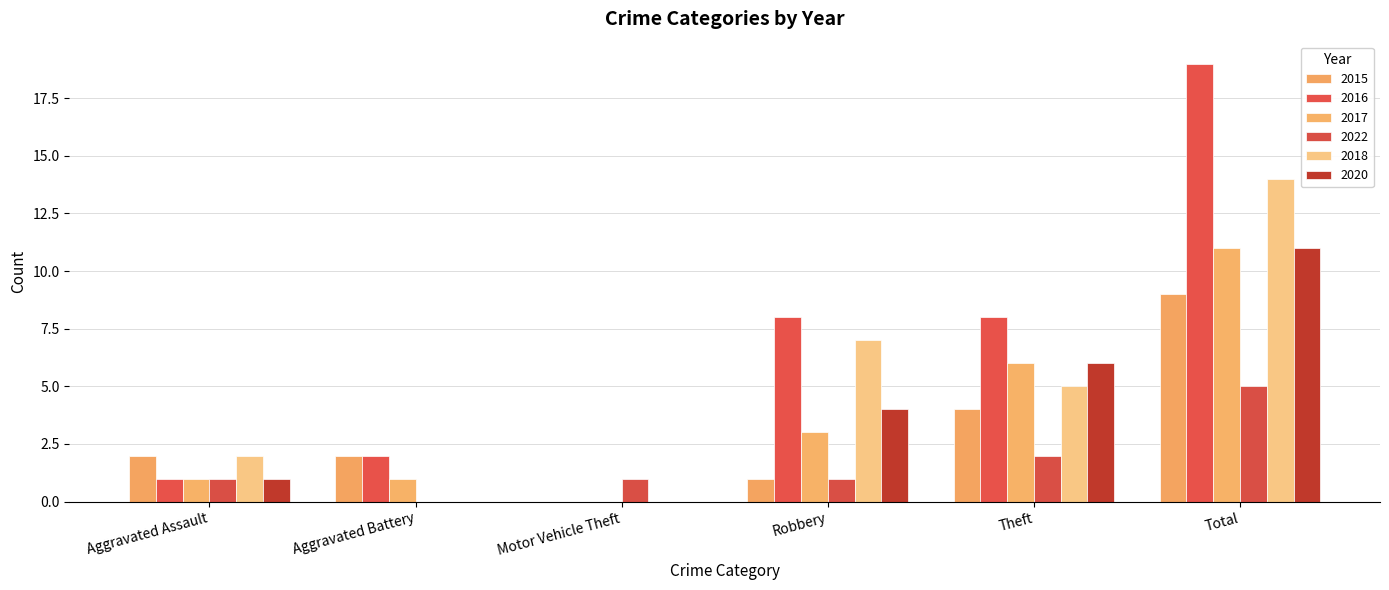

What is the difference between the maximum and minimum values in the 2017 series?

11